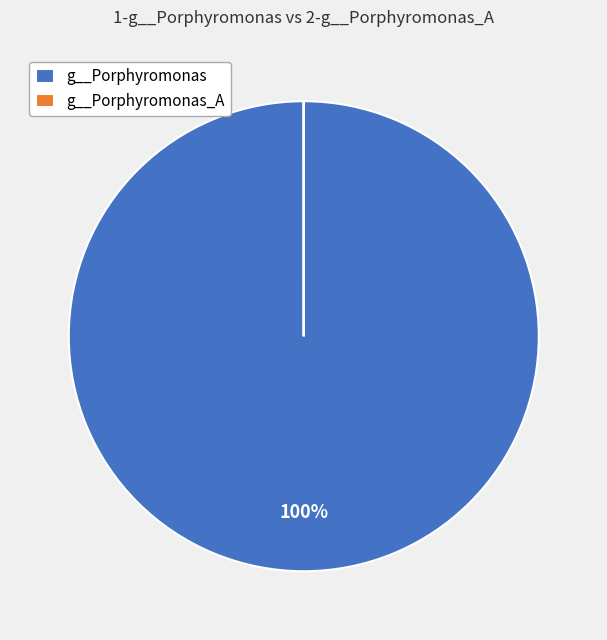

Is there any slice that represents more than half of the pie?

Yes